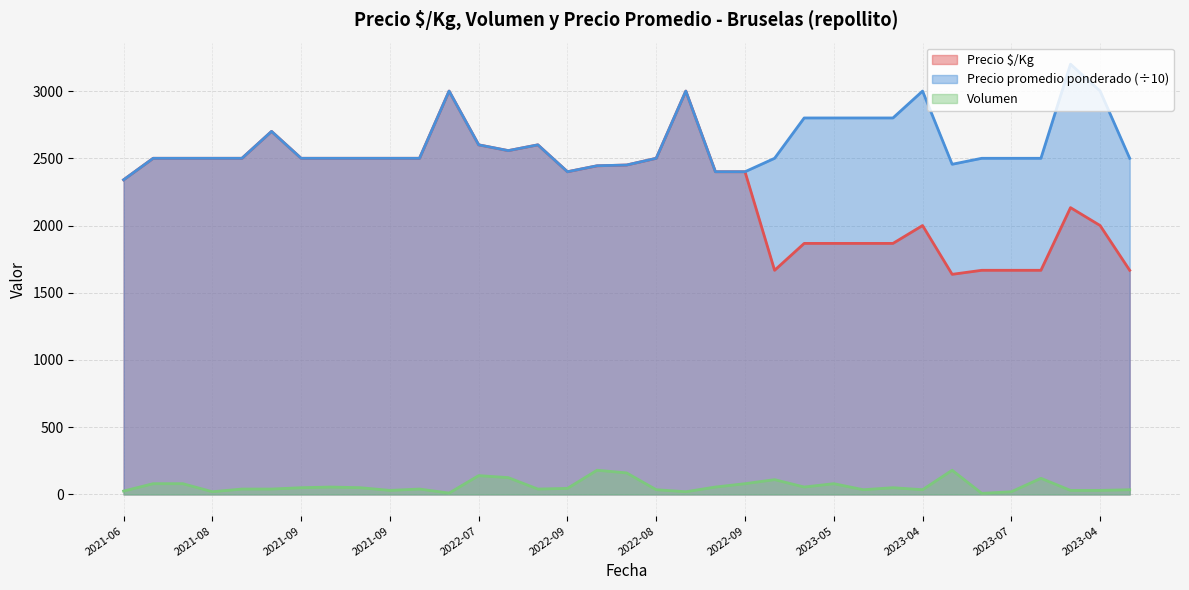

What is the greatest value displayed?

3200.0